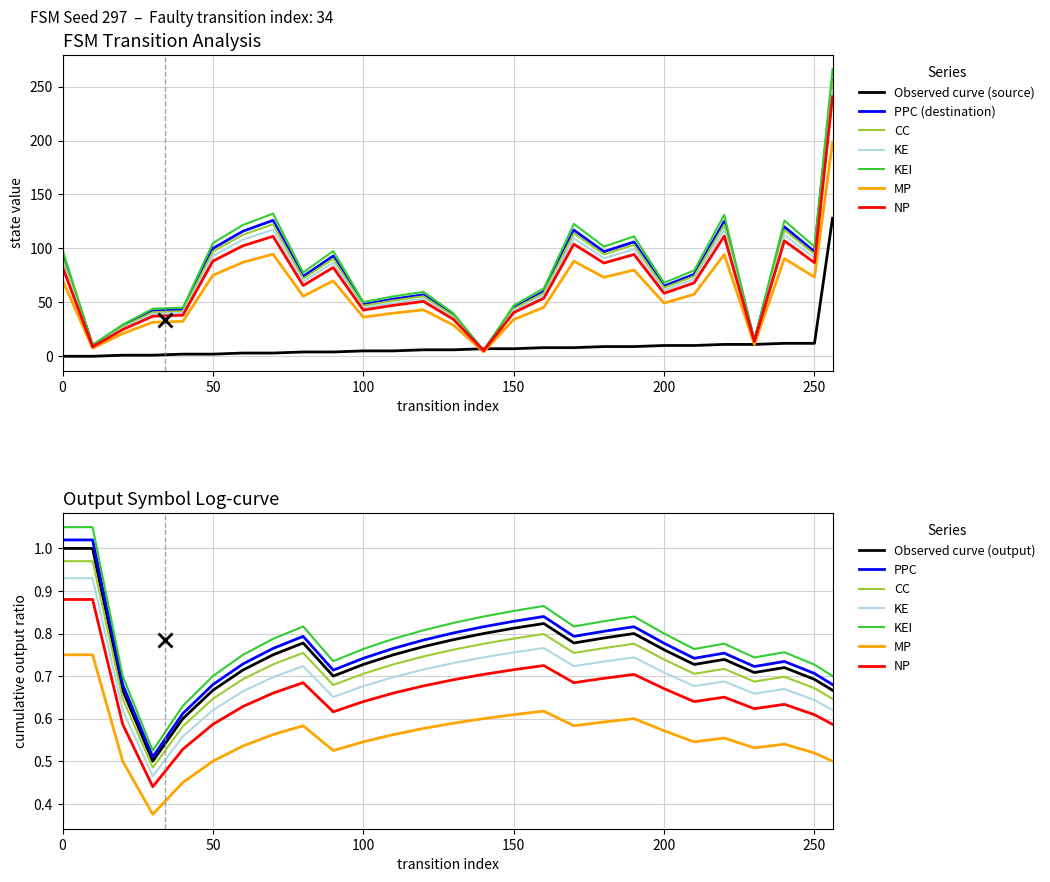

At how many categories does at least one series exceed 177?

1